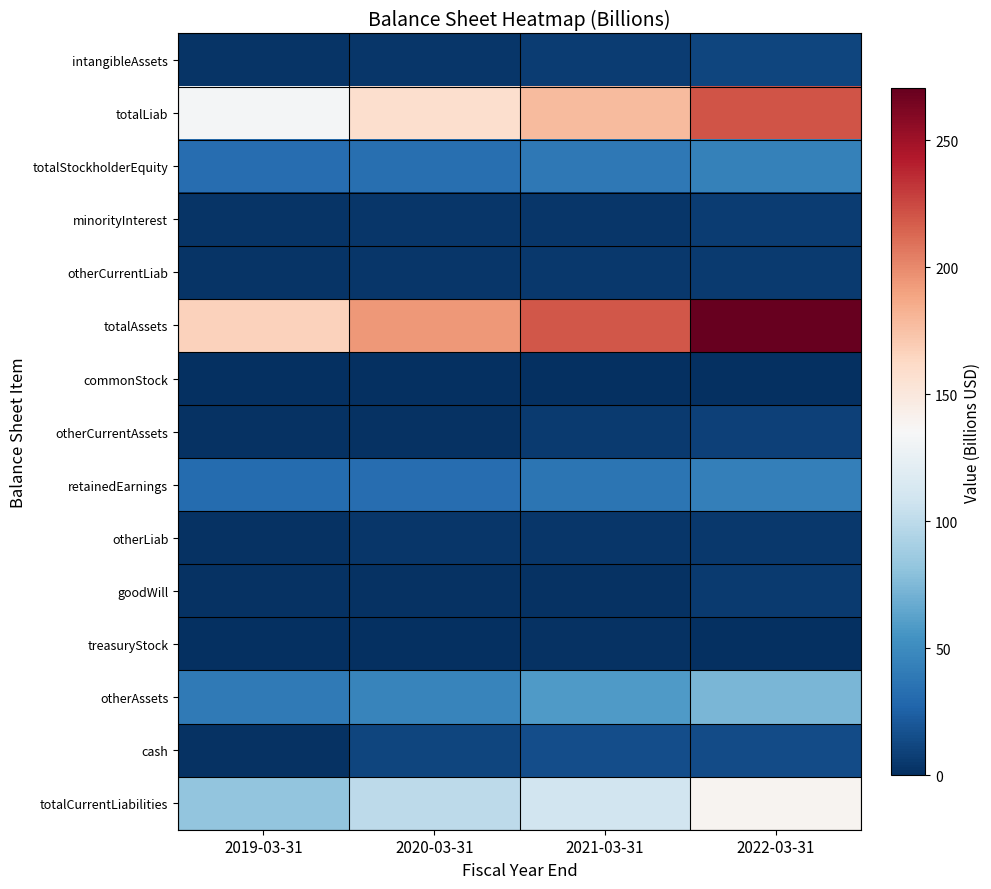

Which label corresponds to the smallest value in the chart?

2020-03-31